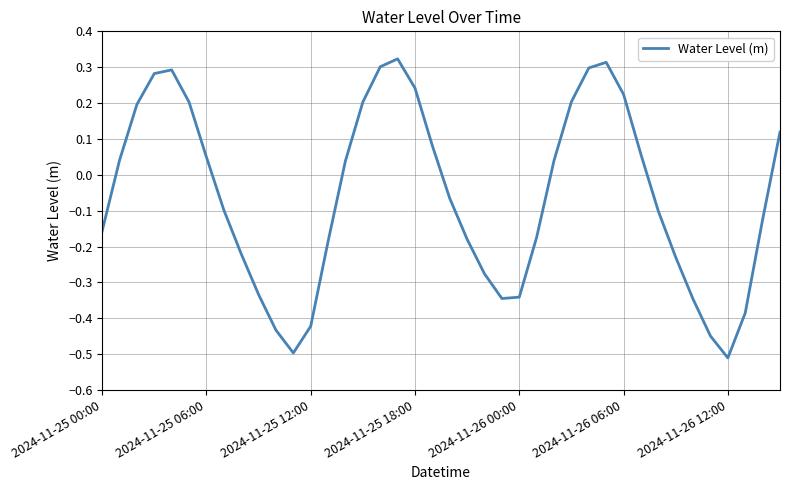

What is the difference between the maximum and minimum values?

0.8